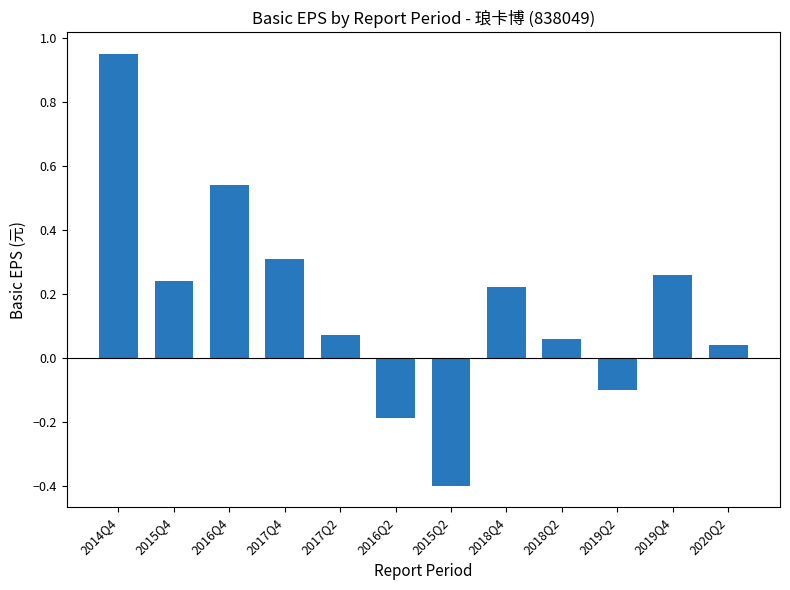

True or false: the data shows 0.4 at 2015Q4.

False